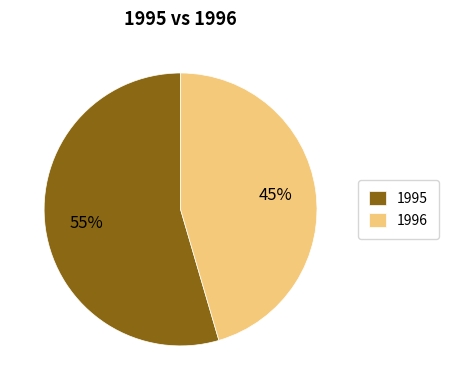

To the nearest percent, what percentage of the pie is 1996?

45%